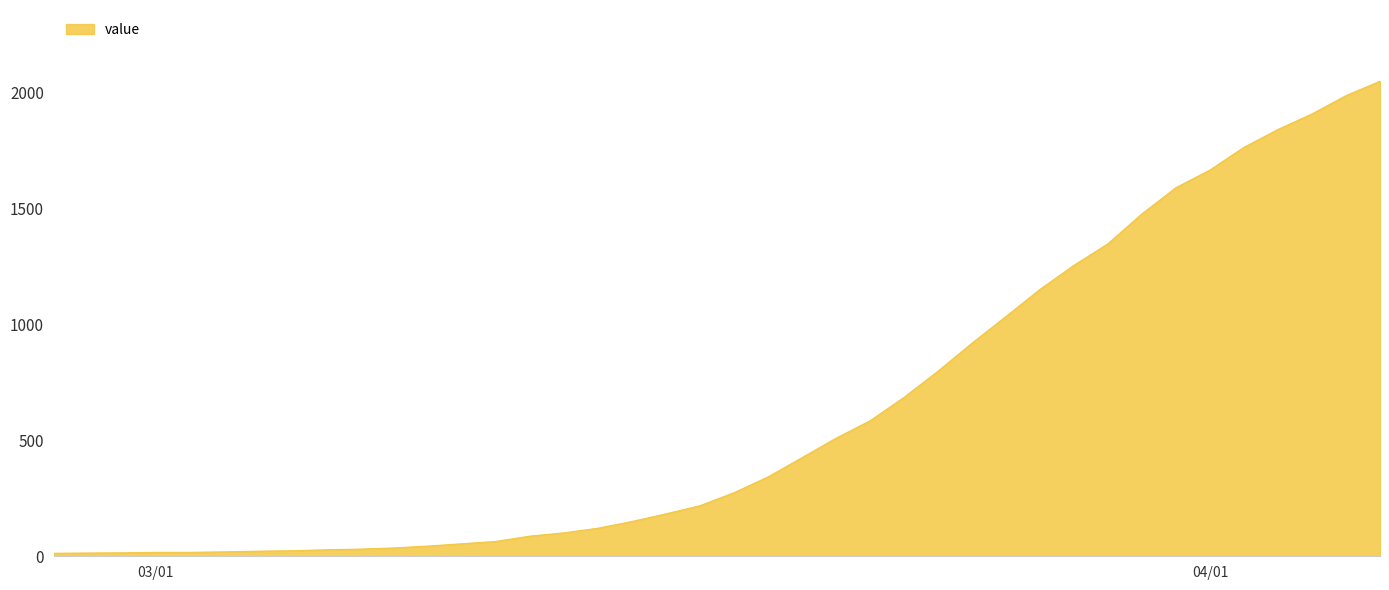

What is the maximum value shown in the chart?

2049